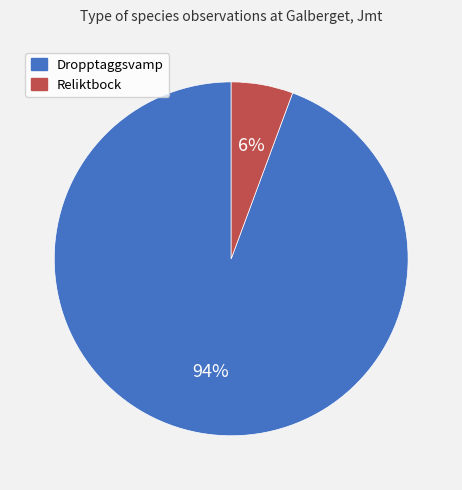

Is there a majority slice in this chart?

Yes